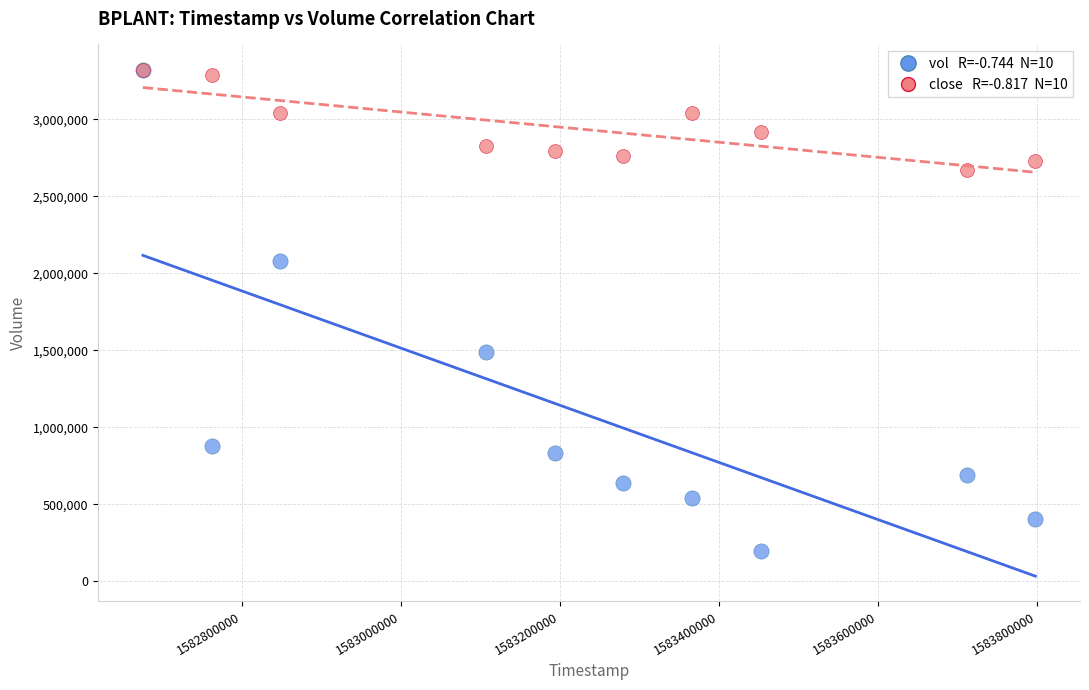

Across all series, what Y value is closest to 1760050?

1492600.0